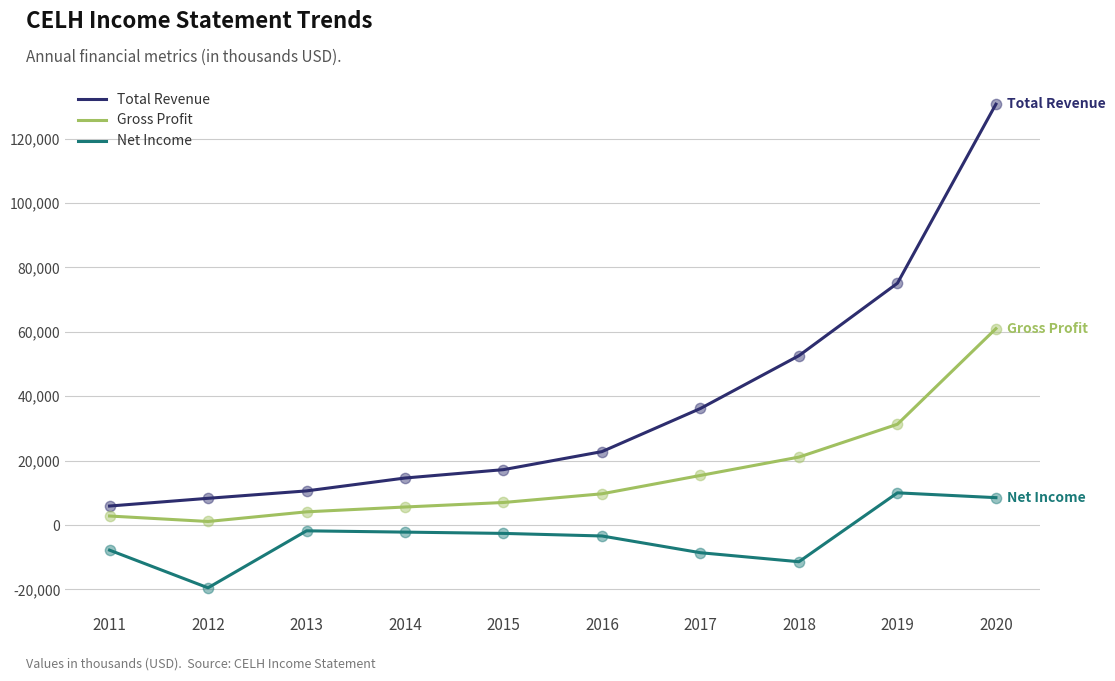

Which series has the largest total across all categories?

Total Revenue